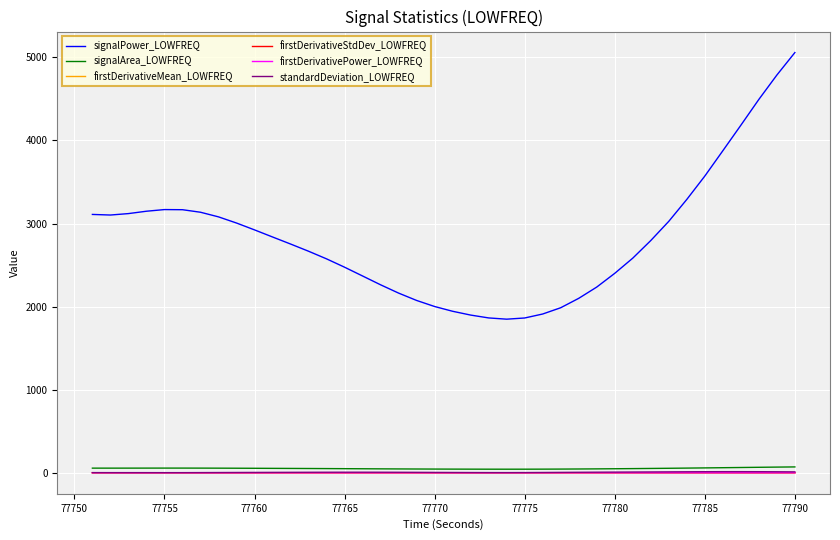

Which series has the largest total across all categories?

signalPower_LOWFREQ